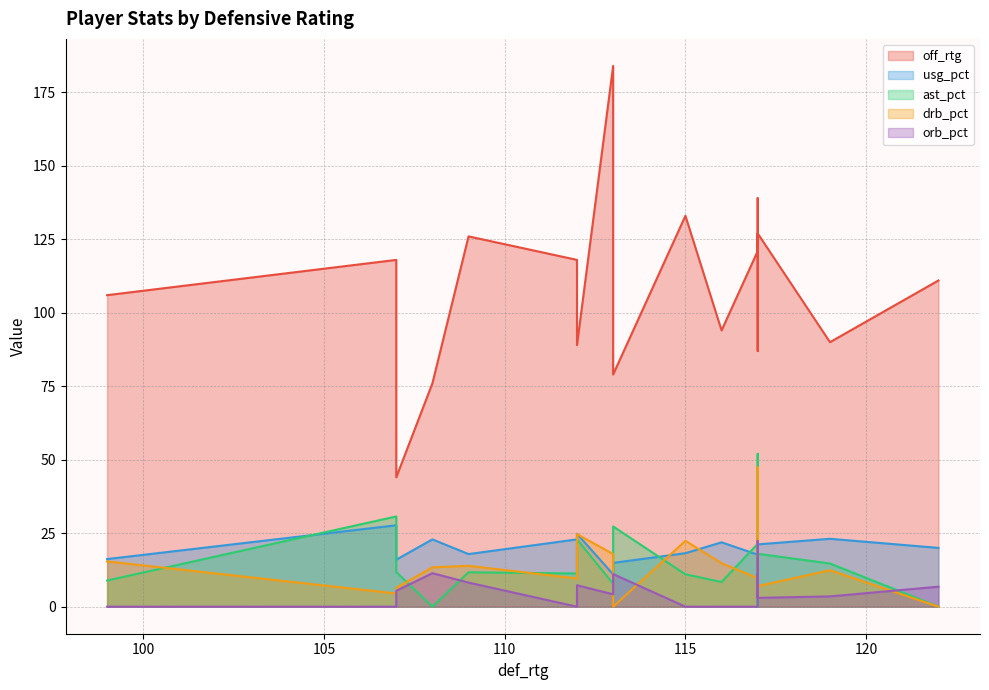

Which category has the highest value across all series?

113